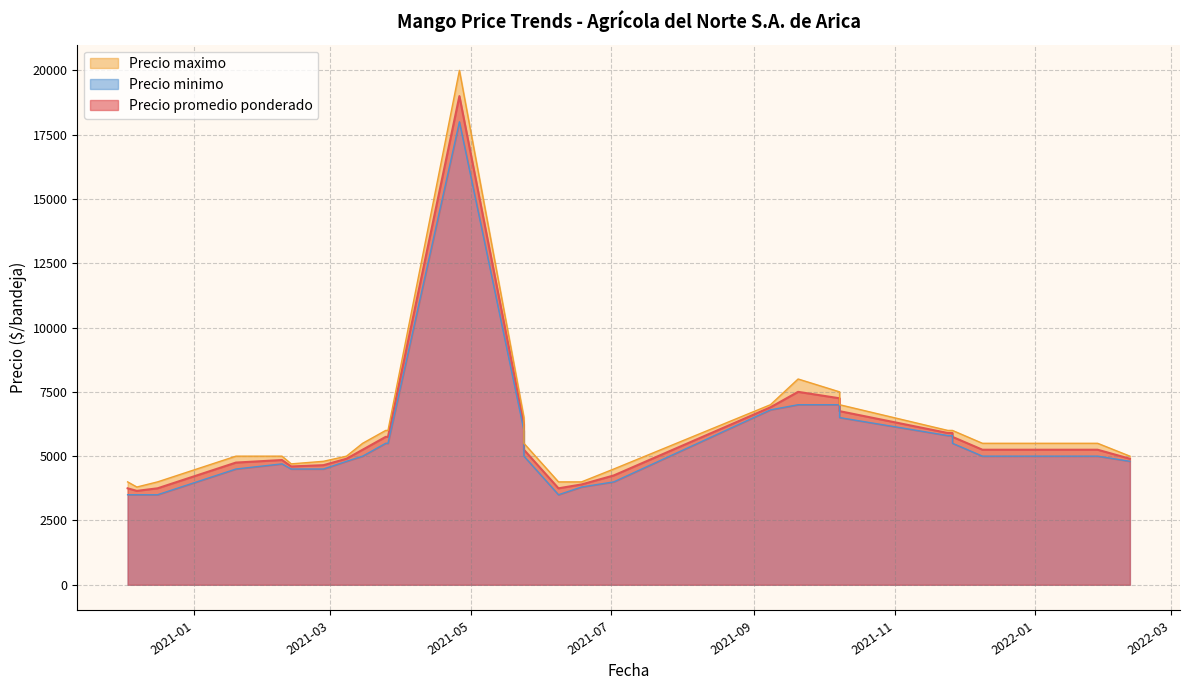

How many lines are shown in the chart?

3